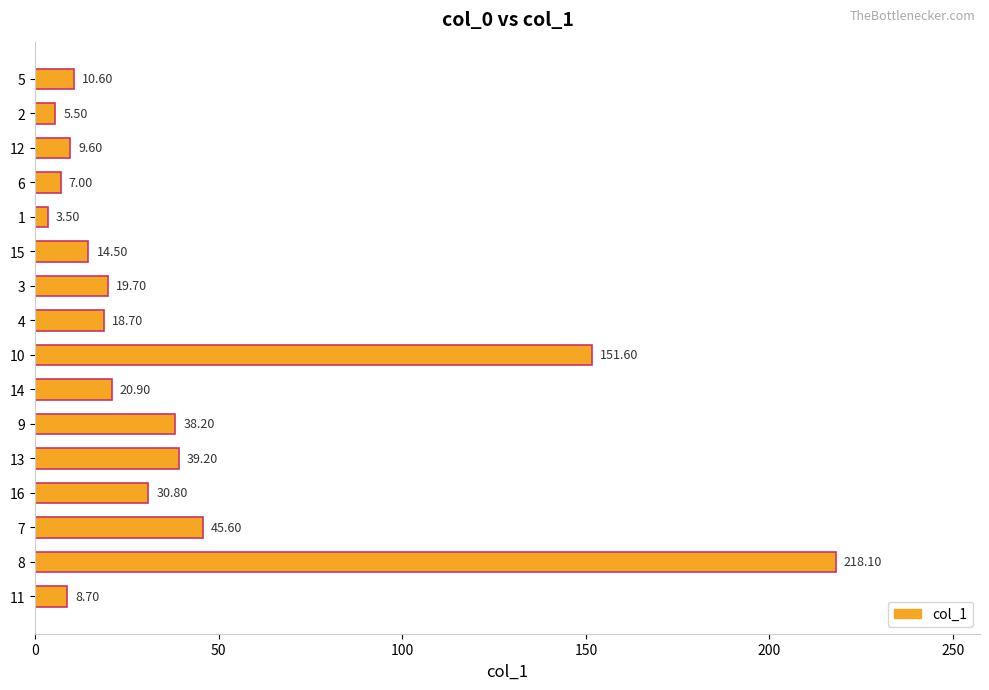

Rank the categories by value from highest to lowest.

8, 10, 7, 13, 9, 16, 14, 3, 4, 15, 5, 12, 11, 6, 2, 1